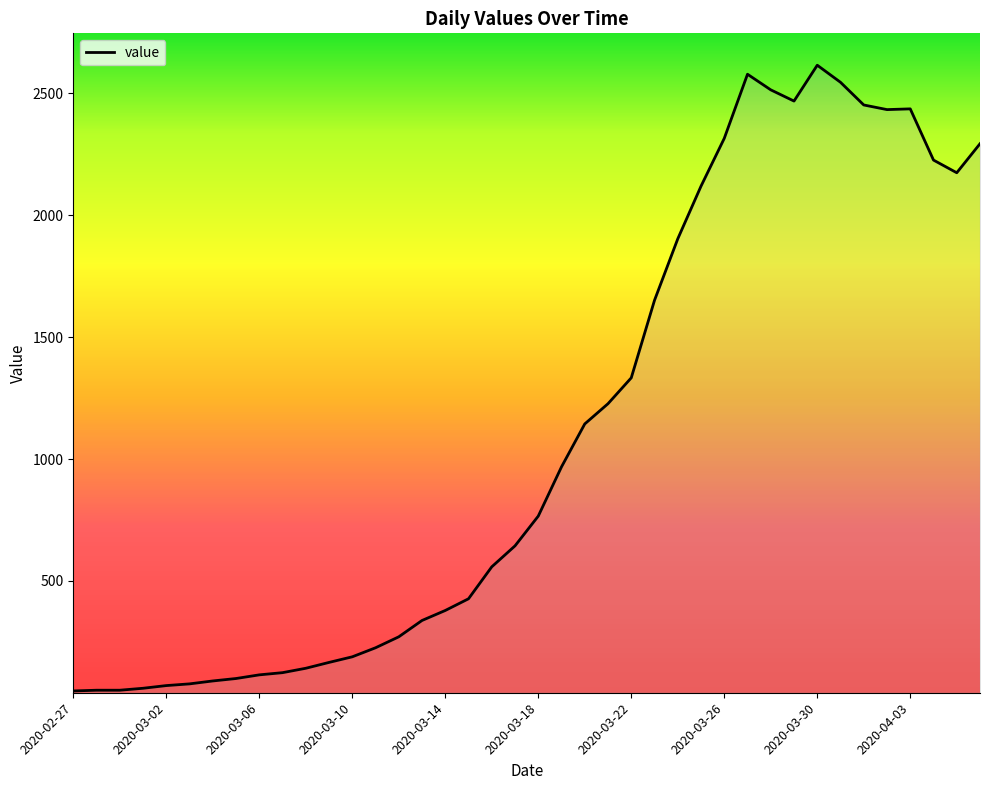

What is the difference between the maximum and minimum values?

2566